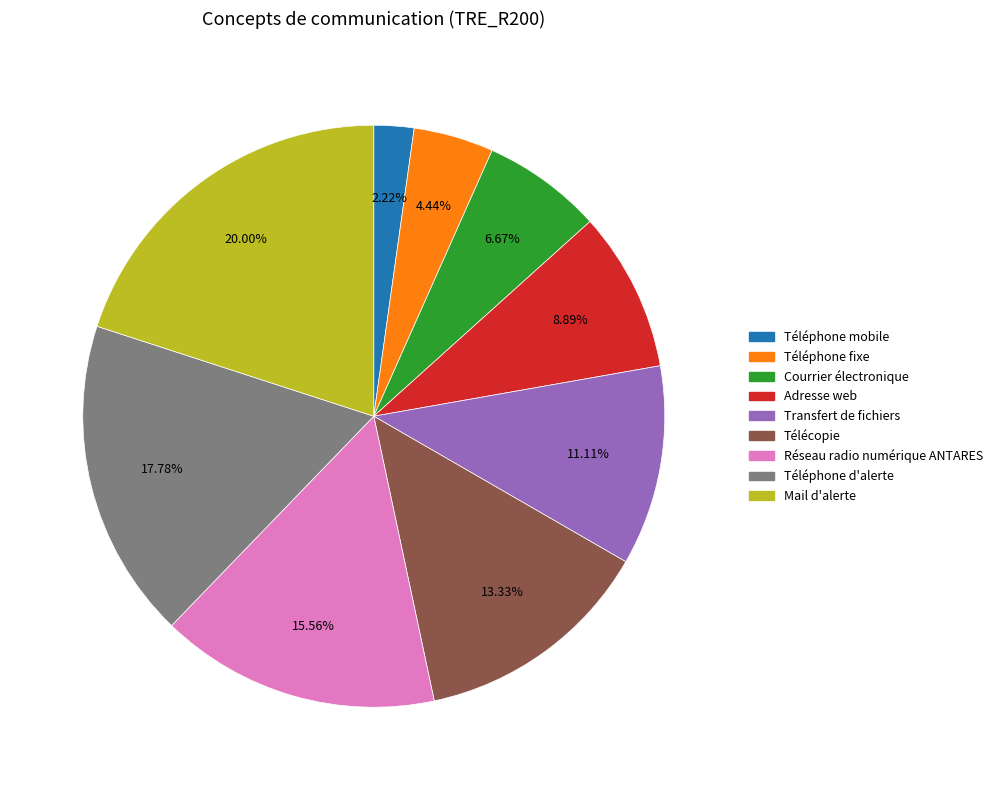

Approximately how many times larger is the value at Réseau radio numérique ANTARES compared to Téléphone d'alerte?

0.9